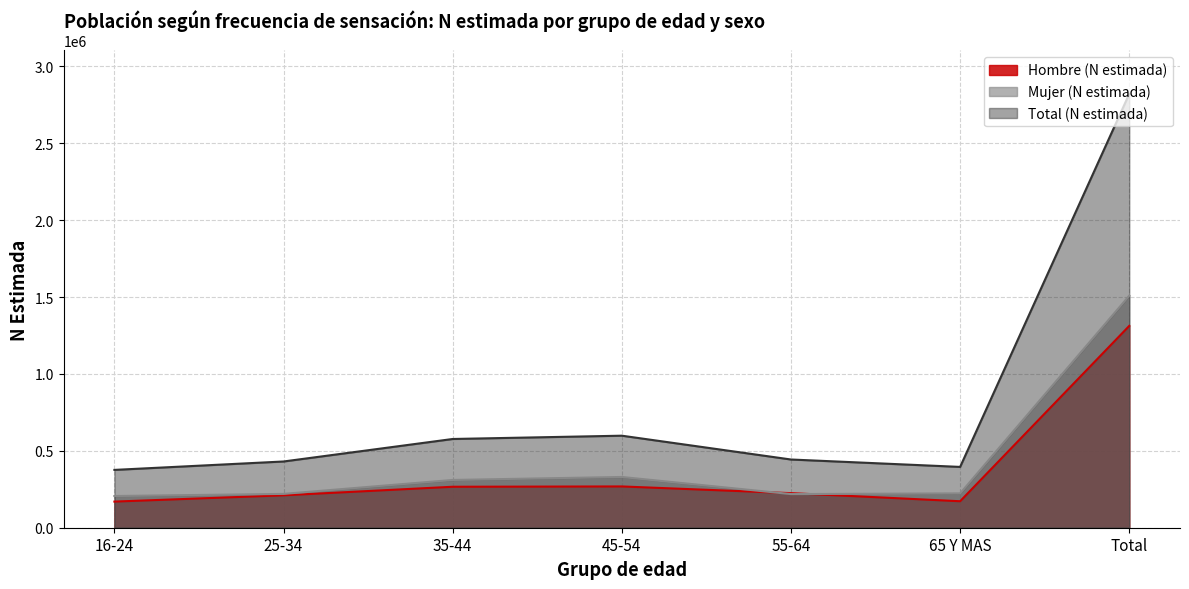

What is the label of the 3rd point from the left?

35-44